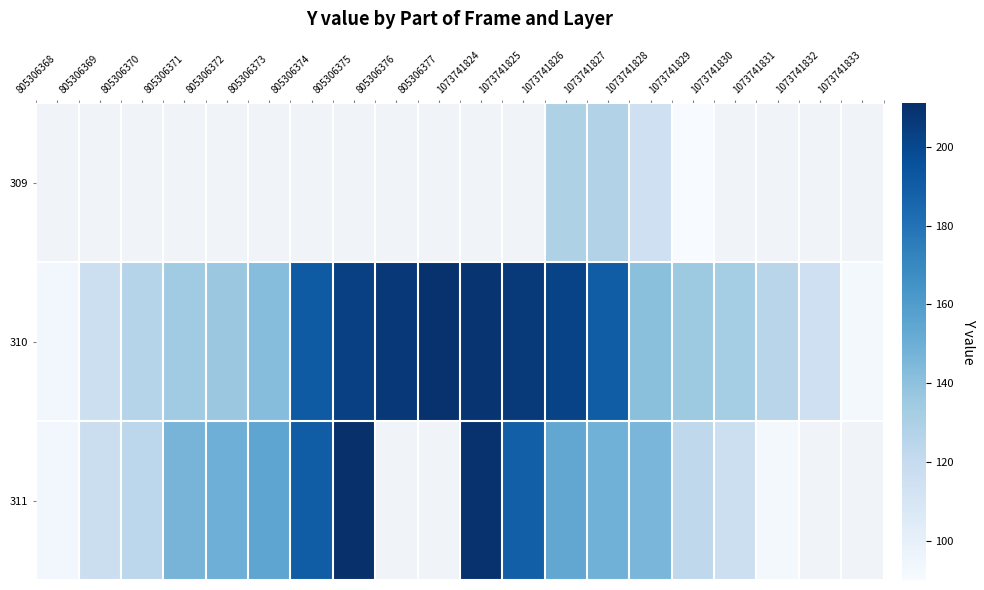

Which series has the widest spread of values?

311